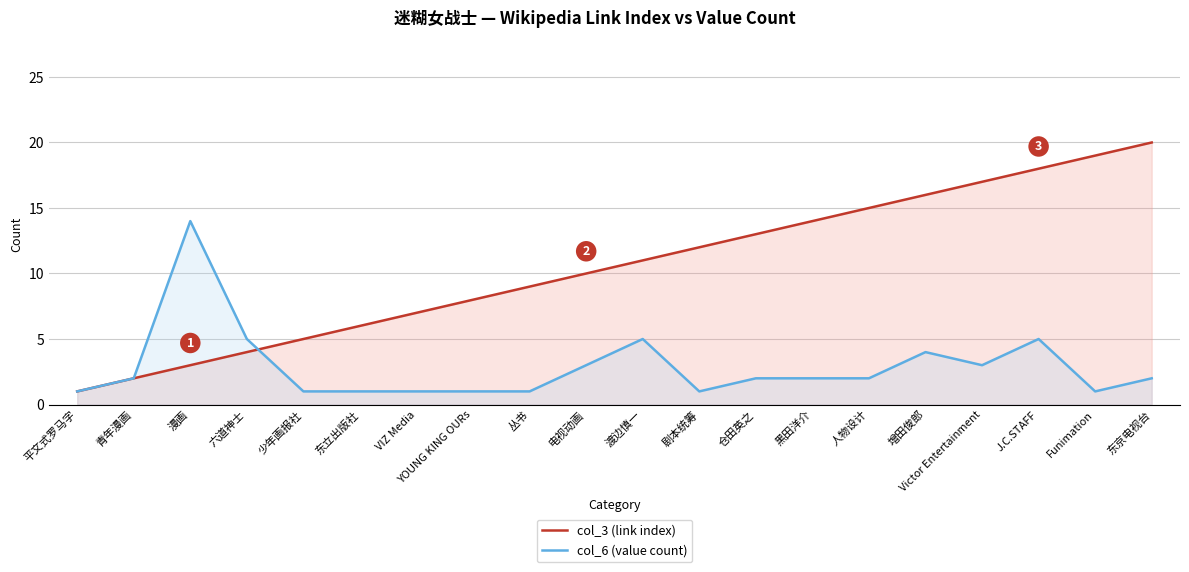

In col_6 (value count), how many points are lower than both neighbors (excluding endpoints)?

3